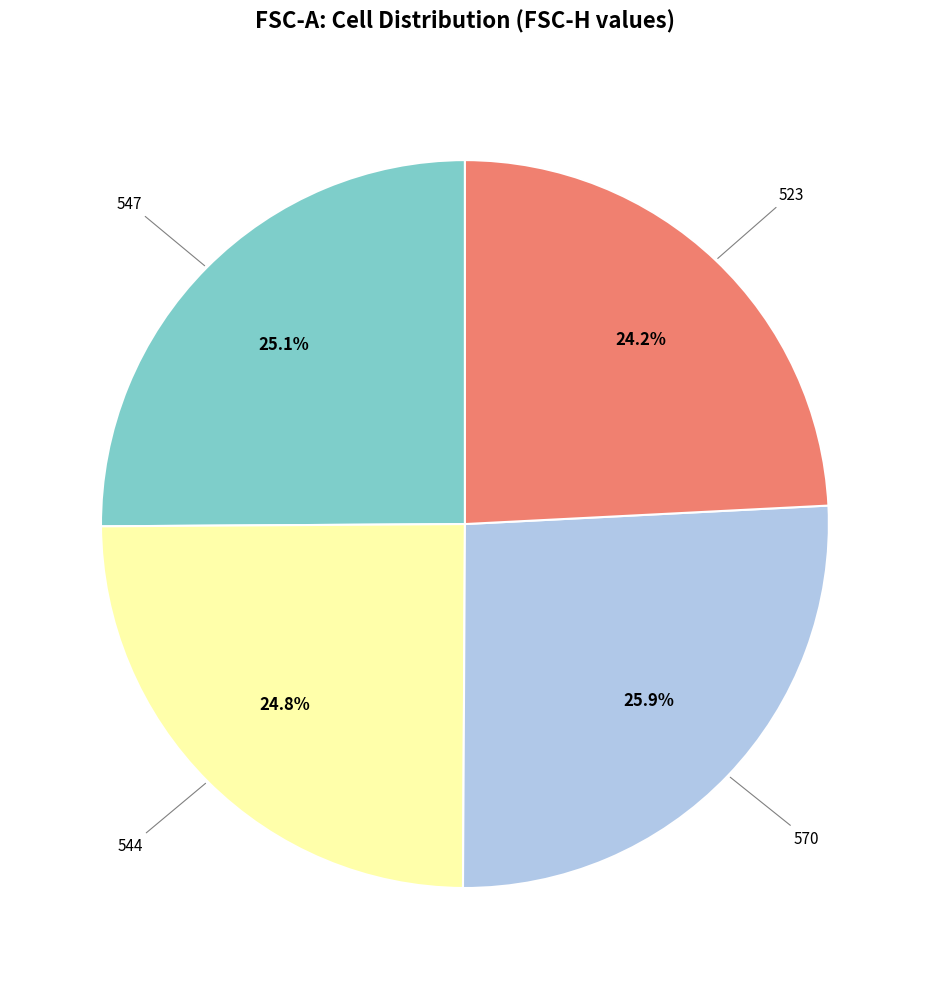

Is there any slice that represents more than half of the pie?

No